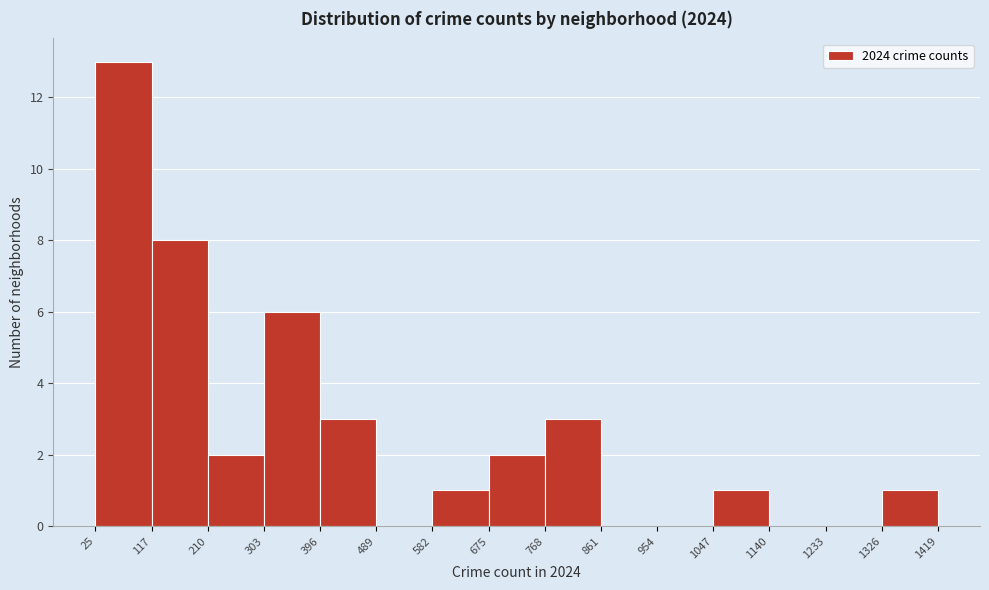

Over which range of the x-axis is the bar tallest?

25 to 117